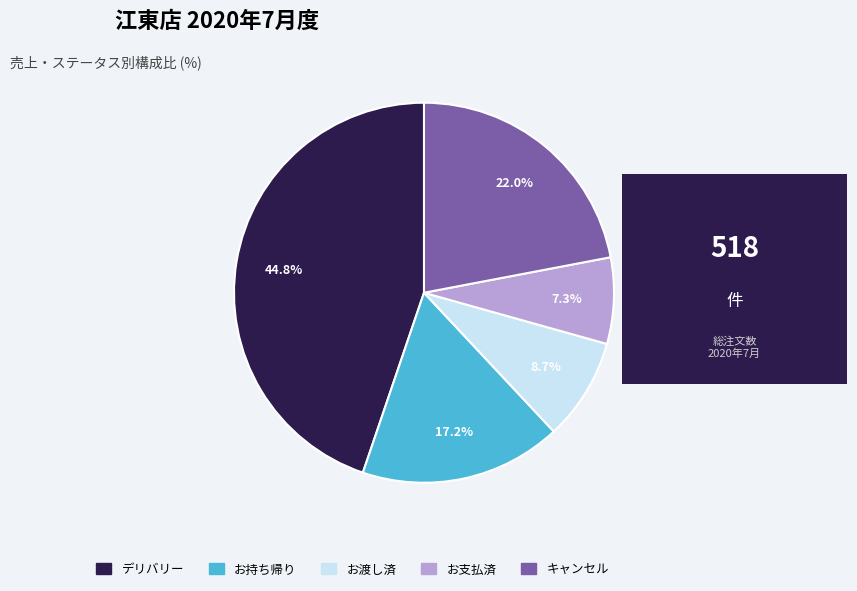

Between デリバリー and お渡し済, which is larger?

デリバリー